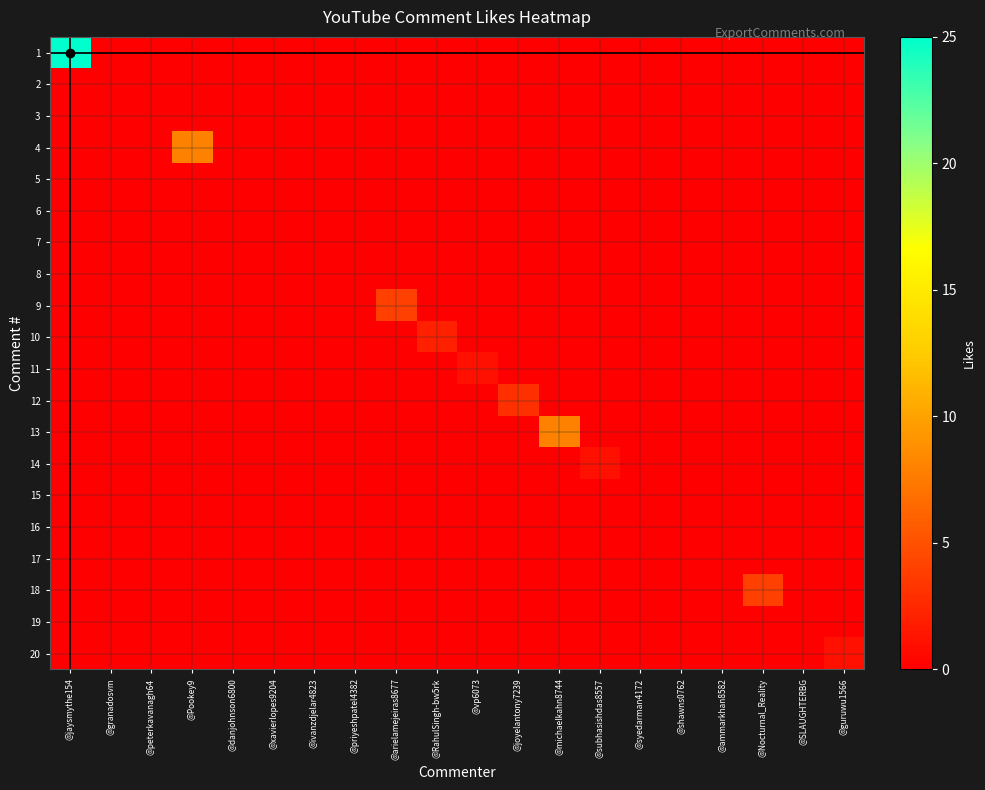

Reading left to right, list all the values displayed in this chart.

1: @jaysmythe154=25	@granadosvm=0	@peterkavanagh64=0	@Pookey9=0	@danjohnson6800=0	@xavierlopes9204=0	@ivanzdjelar4823=0	@priyeshpatel4382=0	@arielamejeiras8677=0	@RahulSingh-bw5rk=0	@vp6073=0	@joyelantony7239=0	@michaelkahn8744=0	@subhasishdas8557=0	@syedarman4172=0	@shawns0762=0	@ammarkhan8582=0	@Nocturnal_Reality=0	@SLAUGHTERBG=0	@guruwu1566=0
2: @jaysmythe154=0	@granadosvm=0	@peterkavanagh64=0	@Pookey9=0	@danjohnson6800=0	@xavierlopes9204=0	@ivanzdjelar4823=0	@priyeshpatel4382=0	@arielamejeiras8677=0	@RahulSingh-bw5rk=0	@vp6073=0	@joyelantony7239=0	@michaelkahn8744=0	@subhasishdas8557=0	@syedarman4172=0	@shawns0762=0	@ammarkhan8582=0	@Nocturnal_Reality=0	@SLAUGHTERBG=0	@guruwu1566=0
3: @jaysmythe154=0	@granadosvm=0	@peterkavanagh64=0	@Pookey9=0	@danjohnson6800=0	@xavierlopes9204=0	@ivanzdjelar4823=0	@priyeshpatel4382=0	@arielamejeiras8677=0	@RahulSingh-bw5rk=0	@vp6073=0	@joyelantony7239=0	@michaelkahn8744=0	@subhasishdas8557=0	@syedarman4172=0	@shawns0762=0	@ammarkhan8582=0	@Nocturnal_Reality=0	@SLAUGHTERBG=0	@guruwu1566=0
4: @jaysmythe154=0	@granadosvm=0	@peterkavanagh64=0	@Pookey9=8	@danjohnson6800=0	@xavierlopes9204=0	@ivanzdjelar4823=0	@priyeshpatel4382=0	@arielamejeiras8677=0	@RahulSingh-bw5rk=0	@vp6073=0	@joyelantony7239=0	@michaelkahn8744=0	@subhasishdas8557=0	@syedarman4172=0	@shawns0762=0	@ammarkhan8582=0	@Nocturnal_Reality=0	@SLAUGHTERBG=0	@guruwu1566=0
5: @jaysmythe154=0	@granadosvm=0	@peterkavanagh64=0	@Pookey9=0	@danjohnson6800=0	@xavierlopes9204=0	@ivanzdjelar4823=0	@priyeshpatel4382=0	@arielamejeiras8677=0	@RahulSingh-bw5rk=0	@vp6073=0	@joyelantony7239=0	@michaelkahn8744=0	@subhasishdas8557=0	@syedarman4172=0	@shawns0762=0	@ammarkhan8582=0	@Nocturnal_Reality=0	@SLAUGHTERBG=0	@guruwu1566=0
6: @jaysmythe154=0	@granadosvm=0	@peterkavanagh64=0	@Pookey9=0	@danjohnson6800=0	@xavierlopes9204=0	@ivanzdjelar4823=0	@priyeshpatel4382=0	@arielamejeiras8677=0	@RahulSingh-bw5rk=0	@vp6073=0	@joyelantony7239=0	@michaelkahn8744=0	@subhasishdas8557=0	@syedarman4172=0	@shawns0762=0	@ammarkhan8582=0	@Nocturnal_Reality=0	@SLAUGHTERBG=0	@guruwu1566=0
7: @jaysmythe154=0	@granadosvm=0	@peterkavanagh64=0	@Pookey9=0	@danjohnson6800=0	@xavierlopes9204=0	@ivanzdjelar4823=0	@priyeshpatel4382=0	@arielamejeiras8677=0	@RahulSingh-bw5rk=0	@vp6073=0	@joyelantony7239=0	@michaelkahn8744=0	@subhasishdas8557=0	@syedarman4172=0	@shawns0762=0	@ammarkhan8582=0	@Nocturnal_Reality=0	@SLAUGHTERBG=0	@guruwu1566=0
8: @jaysmythe154=0	@granadosvm=0	@peterkavanagh64=0	@Pookey9=0	@danjohnson6800=0	@xavierlopes9204=0	@ivanzdjelar4823=0	@priyeshpatel4382=0	@arielamejeiras8677=0	@RahulSingh-bw5rk=0	@vp6073=0	@joyelantony7239=0	@michaelkahn8744=0	@subhasishdas8557=0	@syedarman4172=0	@shawns0762=0	@ammarkhan8582=0	@Nocturnal_Reality=0	@SLAUGHTERBG=0	@guruwu1566=0
9: @jaysmythe154=0	@granadosvm=0	@peterkavanagh64=0	@Pookey9=0	@danjohnson6800=0	@xavierlopes9204=0	@ivanzdjelar4823=0	@priyeshpatel4382=0	@arielamejeiras8677=4	@RahulSingh-bw5rk=0	@vp6073=0	@joyelantony7239=0	@michaelkahn8744=0	@subhasishdas8557=0	@syedarman4172=0	@shawns0762=0	@ammarkhan8582=0	@Nocturnal_Reality=0	@SLAUGHTERBG=0	@guruwu1566=0
10: @jaysmythe154=0	@granadosvm=0	@peterkavanagh64=0	@Pookey9=0	@danjohnson6800=0	@xavierlopes9204=0	@ivanzdjelar4823=0	@priyeshpatel4382=0	@arielamejeiras8677=0	@RahulSingh-bw5rk=2	@vp6073=0	@joyelantony7239=0	@michaelkahn8744=0	@subhasishdas8557=0	@syedarman4172=0	@shawns0762=0	@ammarkhan8582=0	@Nocturnal_Reality=0	@SLAUGHTERBG=0	@guruwu1566=0
11: @jaysmythe154=0	@granadosvm=0	@peterkavanagh64=0	@Pookey9=0	@danjohnson6800=0	@xavierlopes9204=0	@ivanzdjelar4823=0	@priyeshpatel4382=0	@arielamejeiras8677=0	@RahulSingh-bw5rk=0	@vp6073=1	@joyelantony7239=0	@michaelkahn8744=0	@subhasishdas8557=0	@syedarman4172=0	@shawns0762=0	@ammarkhan8582=0	@Nocturnal_Reality=0	@SLAUGHTERBG=0	@guruwu1566=0
12: @jaysmythe154=0	@granadosvm=0	@peterkavanagh64=0	@Pookey9=0	@danjohnson6800=0	@xavierlopes9204=0	@ivanzdjelar4823=0	@priyeshpatel4382=0	@arielamejeiras8677=0	@RahulSingh-bw5rk=0	@vp6073=0	@joyelantony7239=3	@michaelkahn8744=0	@subhasishdas8557=0	@syedarman4172=0	@shawns0762=0	@ammarkhan8582=0	@Nocturnal_Reality=0	@SLAUGHTERBG=0	@guruwu1566=0
13: @jaysmythe154=0	@granadosvm=0	@peterkavanagh64=0	@Pookey9=0	@danjohnson6800=0	@xavierlopes9204=0	@ivanzdjelar4823=0	@priyeshpatel4382=0	@arielamejeiras8677=0	@RahulSingh-bw5rk=0	@vp6073=0	@joyelantony7239=0	@michaelkahn8744=8	@subhasishdas8557=0	@syedarman4172=0	@shawns0762=0	@ammarkhan8582=0	@Nocturnal_Reality=0	@SLAUGHTERBG=0	@guruwu1566=0
14: @jaysmythe154=0	@granadosvm=0	@peterkavanagh64=0	@Pookey9=0	@danjohnson6800=0	@xavierlopes9204=0	@ivanzdjelar4823=0	@priyeshpatel4382=0	@arielamejeiras8677=0	@RahulSingh-bw5rk=0	@vp6073=0	@joyelantony7239=0	@michaelkahn8744=0	@subhasishdas8557=1	@syedarman4172=0	@shawns0762=0	@ammarkhan8582=0	@Nocturnal_Reality=0	@SLAUGHTERBG=0	@guruwu1566=0
15: @jaysmythe154=0	@granadosvm=0	@peterkavanagh64=0	@Pookey9=0	@danjohnson6800=0	@xavierlopes9204=0	@ivanzdjelar4823=0	@priyeshpatel4382=0	@arielamejeiras8677=0	@RahulSingh-bw5rk=0	@vp6073=0	@joyelantony7239=0	@michaelkahn8744=0	@subhasishdas8557=0	@syedarman4172=0	@shawns0762=0	@ammarkhan8582=0	@Nocturnal_Reality=0	@SLAUGHTERBG=0	@guruwu1566=0
16: @jaysmythe154=0	@granadosvm=0	@peterkavanagh64=0	@Pookey9=0	@danjohnson6800=0	@xavierlopes9204=0	@ivanzdjelar4823=0	@priyeshpatel4382=0	@arielamejeiras8677=0	@RahulSingh-bw5rk=0	@vp6073=0	@joyelantony7239=0	@michaelkahn8744=0	@subhasishdas8557=0	@syedarman4172=0	@shawns0762=0	@ammarkhan8582=0	@Nocturnal_Reality=0	@SLAUGHTERBG=0	@guruwu1566=0
17: @jaysmythe154=0	@granadosvm=0	@peterkavanagh64=0	@Pookey9=0	@danjohnson6800=0	@xavierlopes9204=0	@ivanzdjelar4823=0	@priyeshpatel4382=0	@arielamejeiras8677=0	@RahulSingh-bw5rk=0	@vp6073=0	@joyelantony7239=0	@michaelkahn8744=0	@subhasishdas8557=0	@syedarman4172=0	@shawns0762=0	@ammarkhan8582=0	@Nocturnal_Reality=0	@SLAUGHTERBG=0	@guruwu1566=0
18: @jaysmythe154=0	@granadosvm=0	@peterkavanagh64=0	@Pookey9=0	@danjohnson6800=0	@xavierlopes9204=0	@ivanzdjelar4823=0	@priyeshpatel4382=0	@arielamejeiras8677=0	@RahulSingh-bw5rk=0	@vp6073=0	@joyelantony7239=0	@michaelkahn8744=0	@subhasishdas8557=0	@syedarman4172=0	@shawns0762=0	@ammarkhan8582=0	@Nocturnal_Reality=4	@SLAUGHTERBG=0	@guruwu1566=0
19: @jaysmythe154=0	@granadosvm=0	@peterkavanagh64=0	@Pookey9=0	@danjohnson6800=0	@xavierlopes9204=0	@ivanzdjelar4823=0	@priyeshpatel4382=0	@arielamejeiras8677=0	@RahulSingh-bw5rk=0	@vp6073=0	@joyelantony7239=0	@michaelkahn8744=0	@subhasishdas8557=0	@syedarman4172=0	@shawns0762=0	@ammarkhan8582=0	@Nocturnal_Reality=0	@SLAUGHTERBG=0	@guruwu1566=0
20: @jaysmythe154=0	@granadosvm=0	@peterkavanagh64=0	@Pookey9=0	@danjohnson6800=0	@xavierlopes9204=0	@ivanzdjelar4823=0	@priyeshpatel4382=0	@arielamejeiras8677=0	@RahulSingh-bw5rk=0	@vp6073=0	@joyelantony7239=0	@michaelkahn8744=0	@subhasishdas8557=0	@syedarman4172=0	@shawns0762=0	@ammarkhan8582=0	@Nocturnal_Reality=0	@SLAUGHTERBG=0	@guruwu1566=1